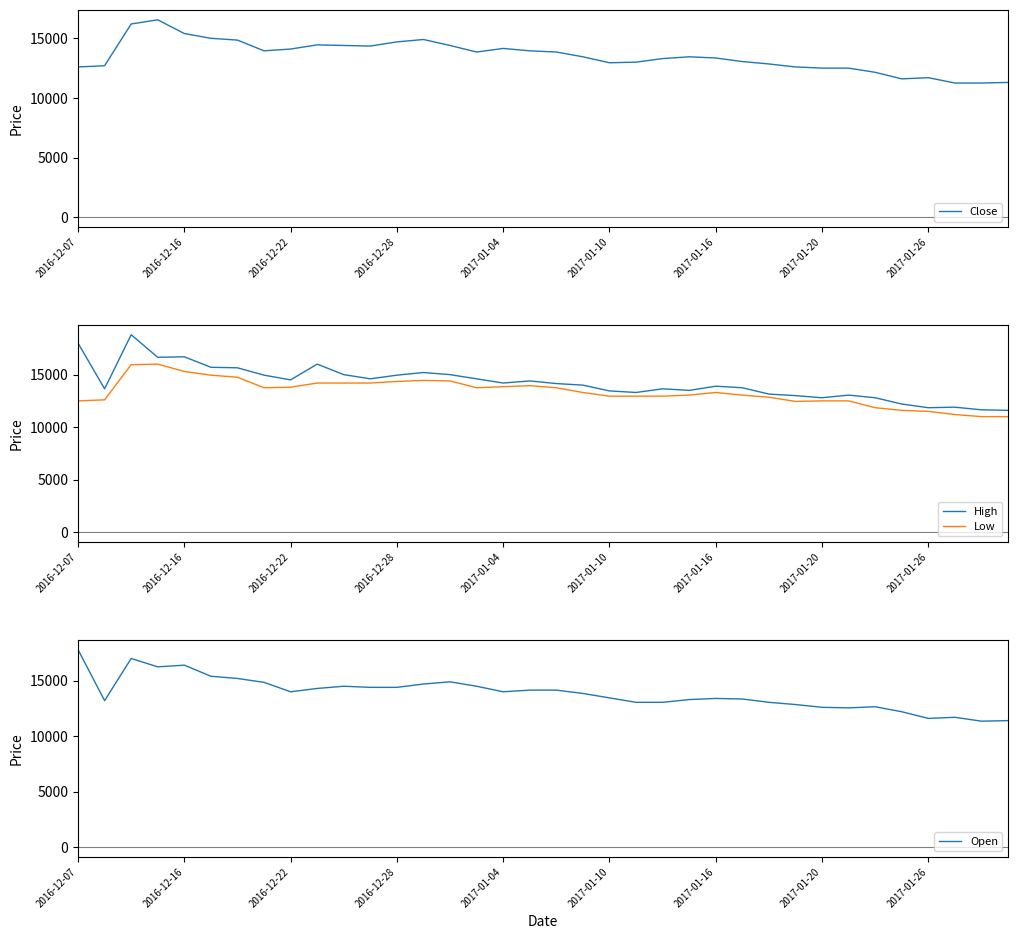

Between 2016-12-22 and 19, which series saw the biggest shift?

High